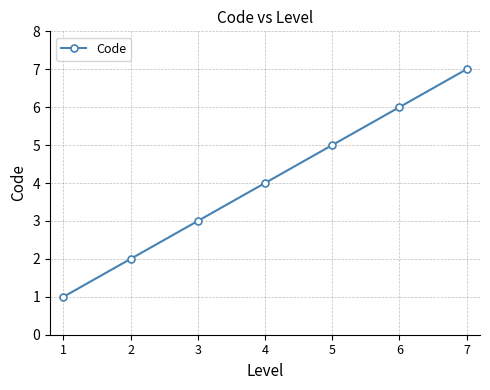

At which label is the value closest to 4?

4